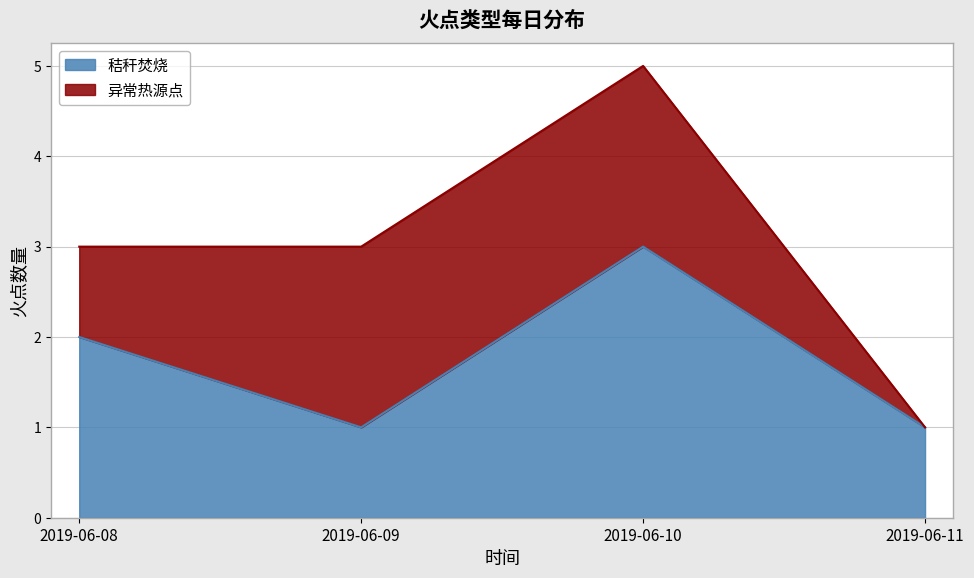

Reading left to right, extract all data points from this chart.

2	1	3	1